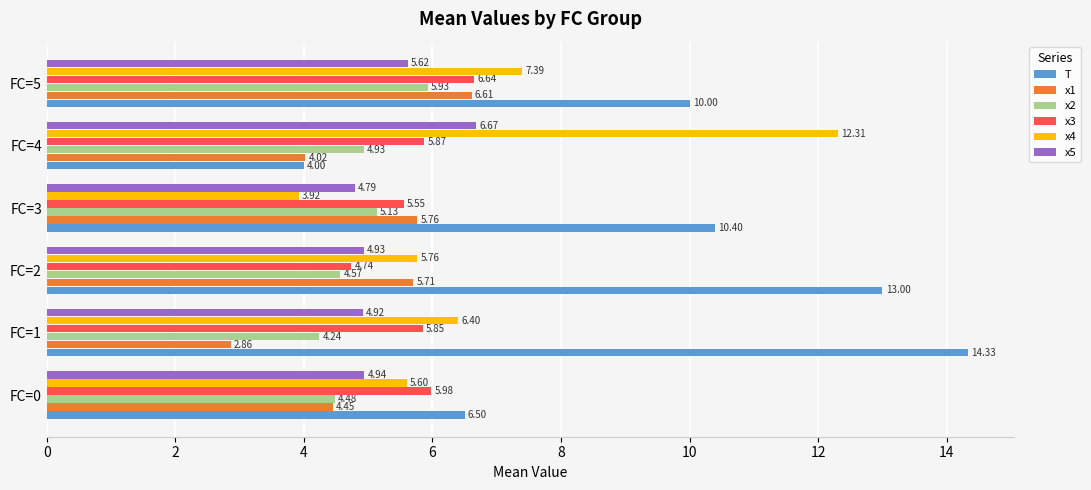

Which category has the lowest value in the x5 series?

FC=3